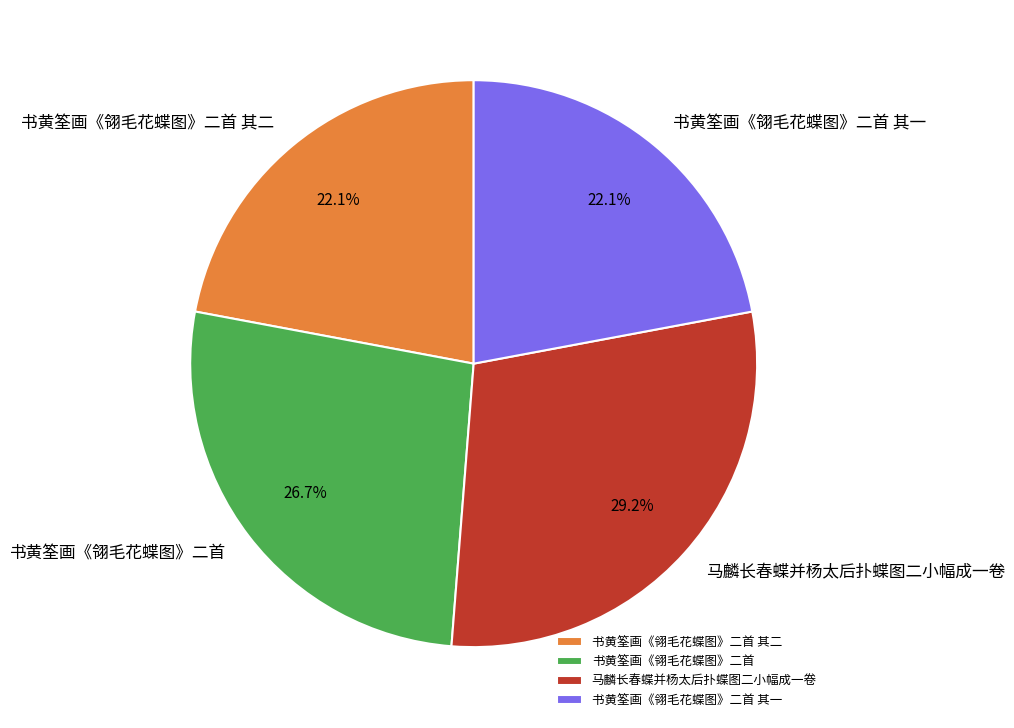

Which slice is the largest?

马麟长春蝶并杨太后扑蝶图二小幅成一卷